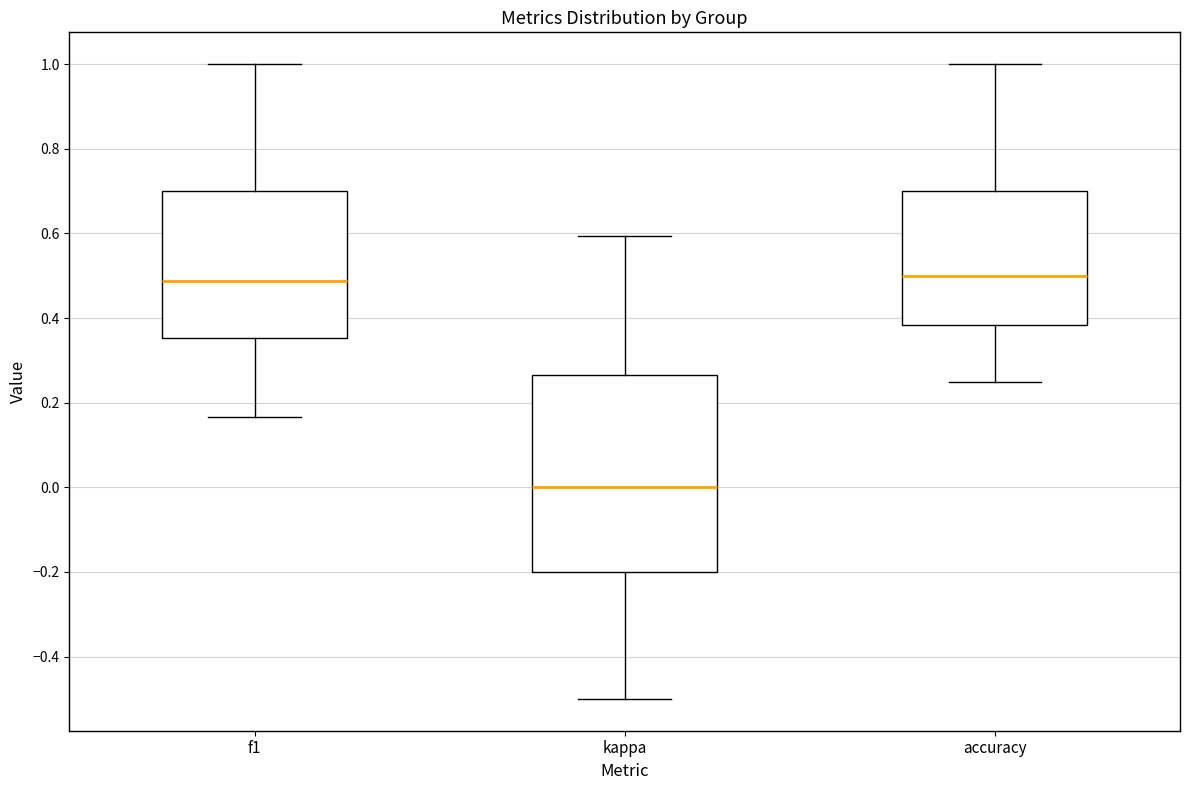

Which box's median line is the lowest?

kappa